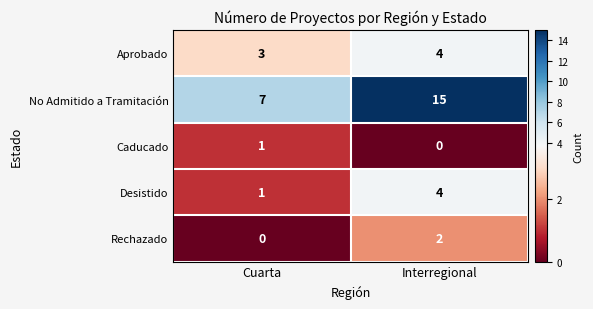

What is the maximum value shown in the chart?

15